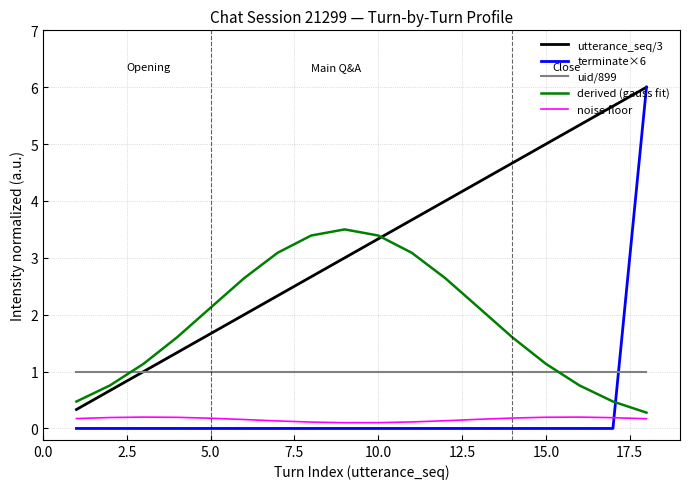

What are all the series names shown in the legend?

utterance_seq/3, terminate×6, uid/899, derived (gauss fit), noise floor